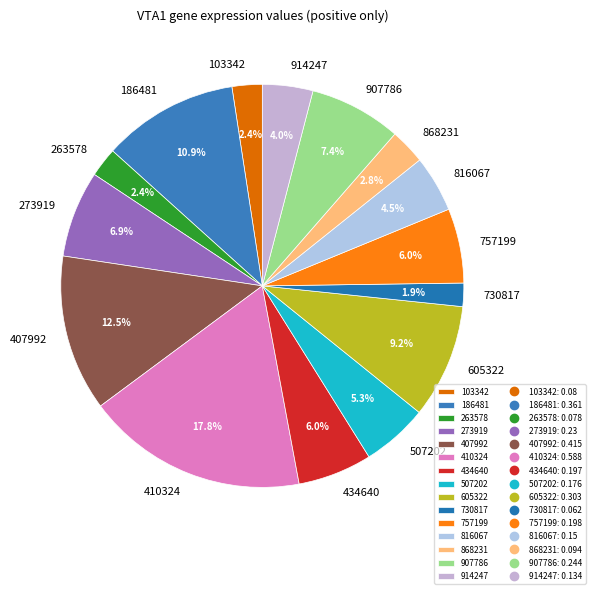

How many segments does this pie chart have?

15